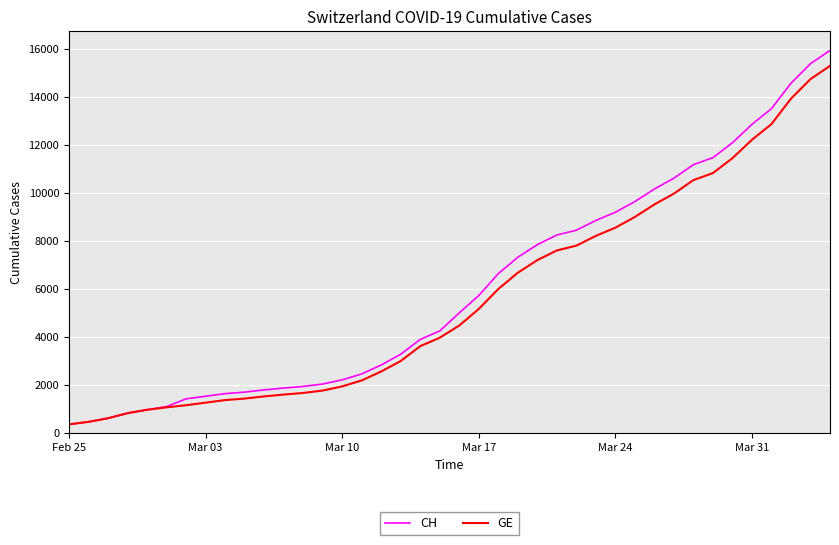

What is the minimum value for GE?

375